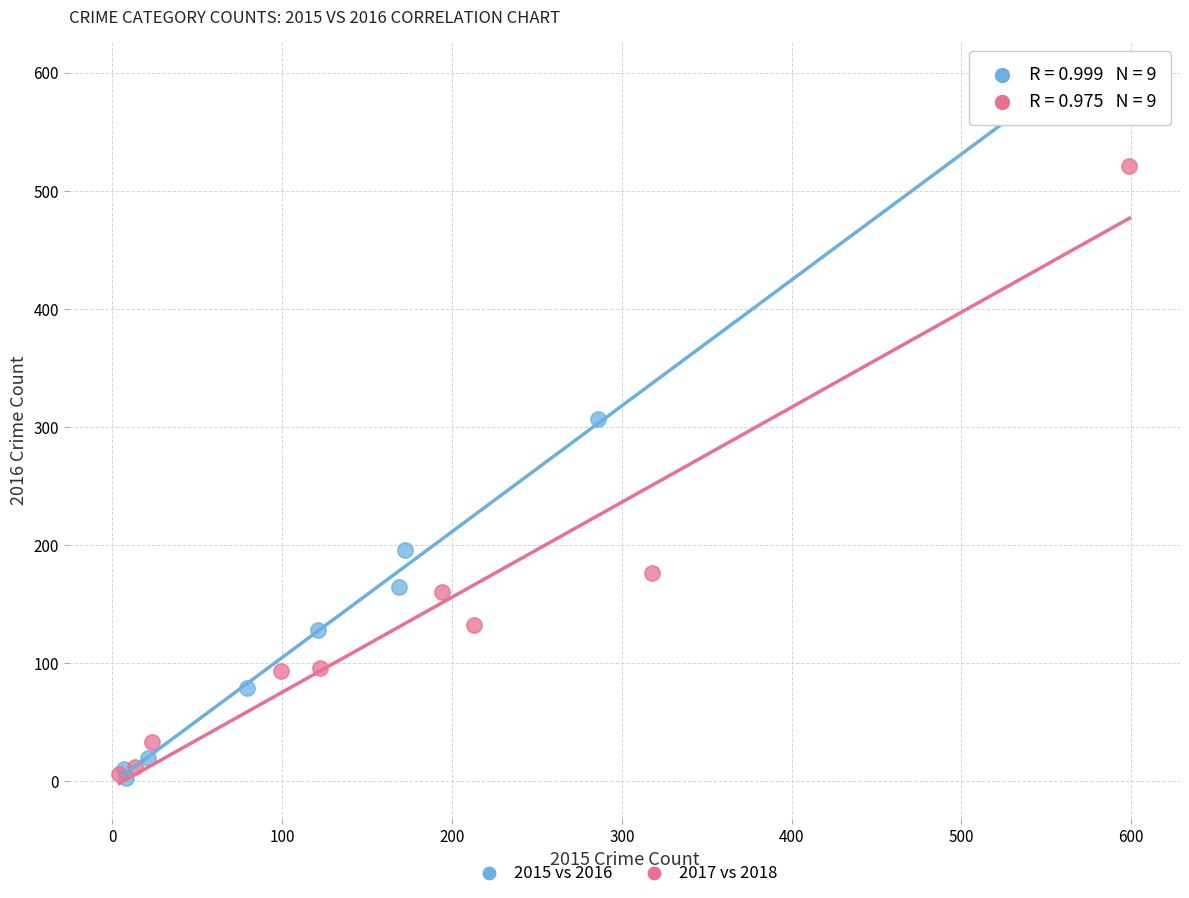

Which series has the widest spread of Y values?

2015 vs 2016